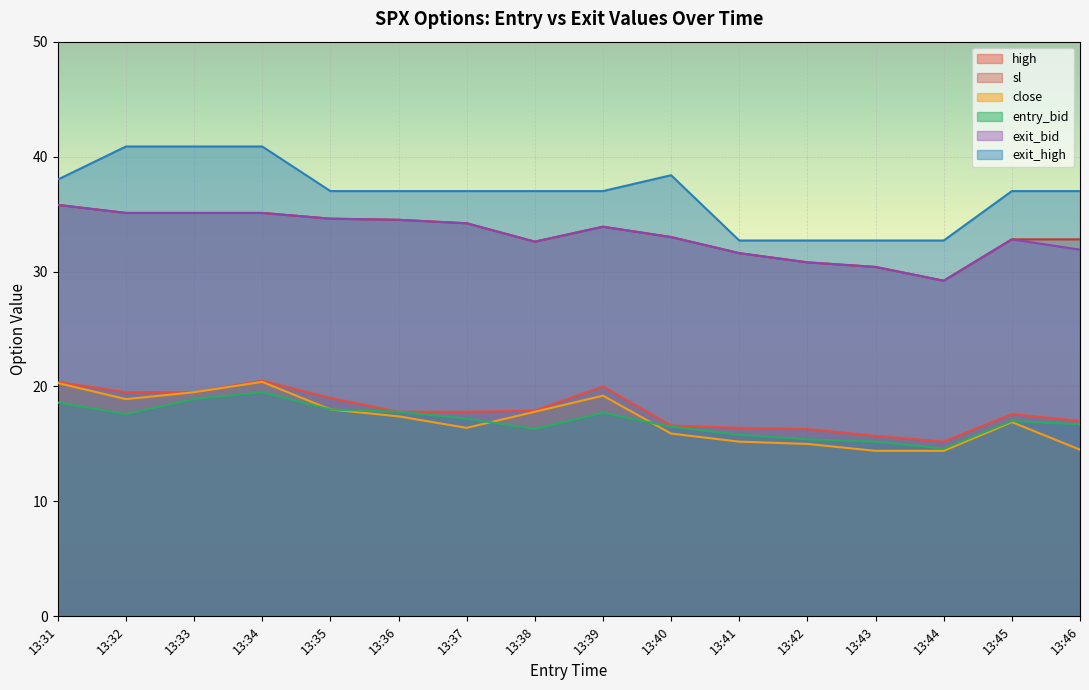

How many data points in sl are less than 33?

7